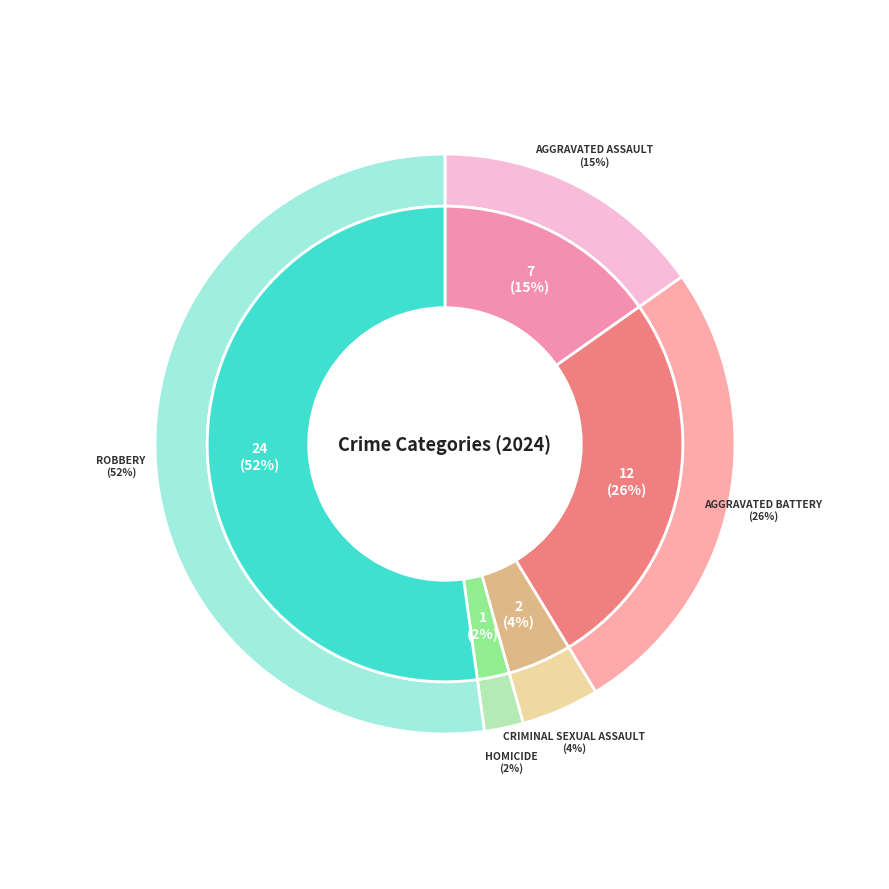

Does any single category account for the majority?

Yes